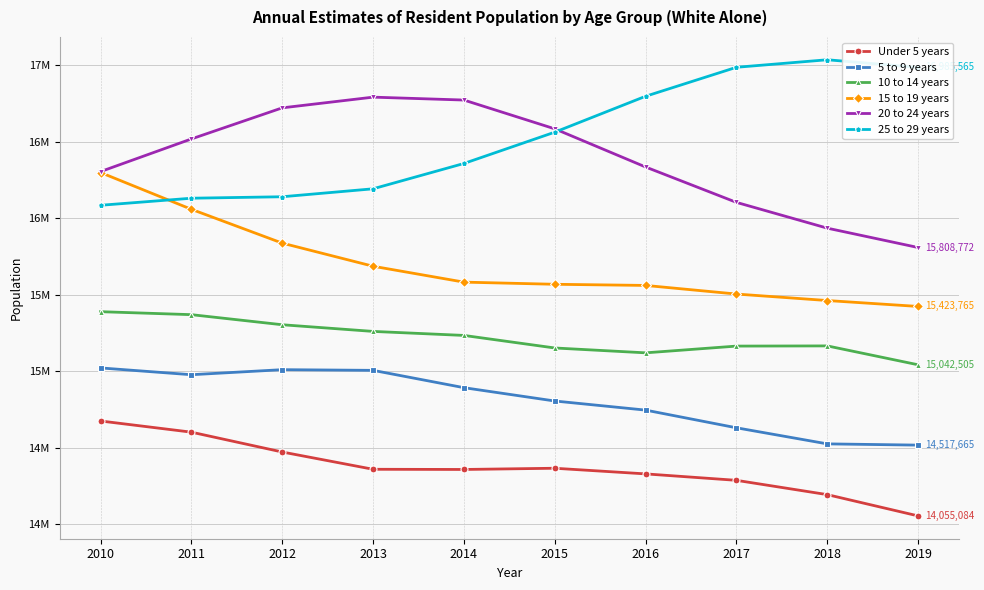

What is the difference between the highest and lowest values at 2018?

2841502